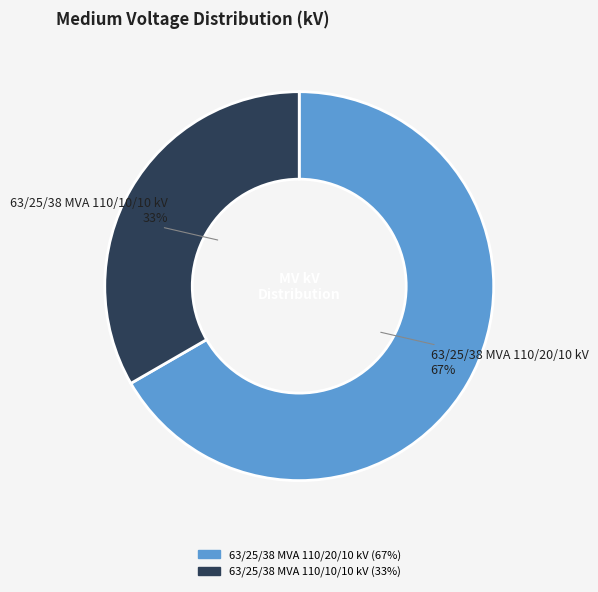

Is the sum of 63/25/38 MVA 110/10/10 kV and 63/25/38 MVA 110/20/10 kV greater than half?

Yes